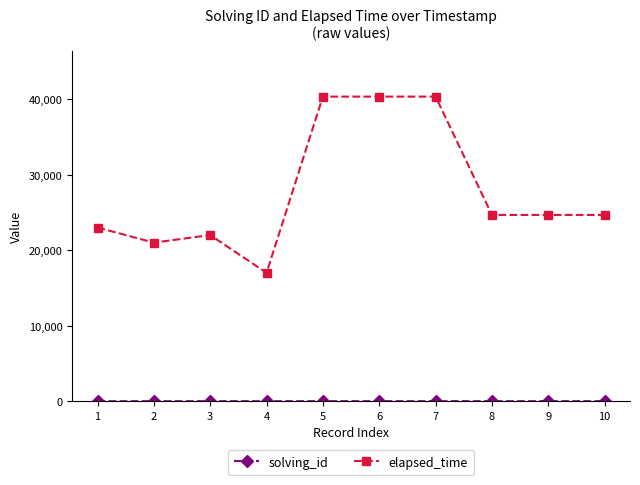

At which label does elapsed_time reach its minimum?

4